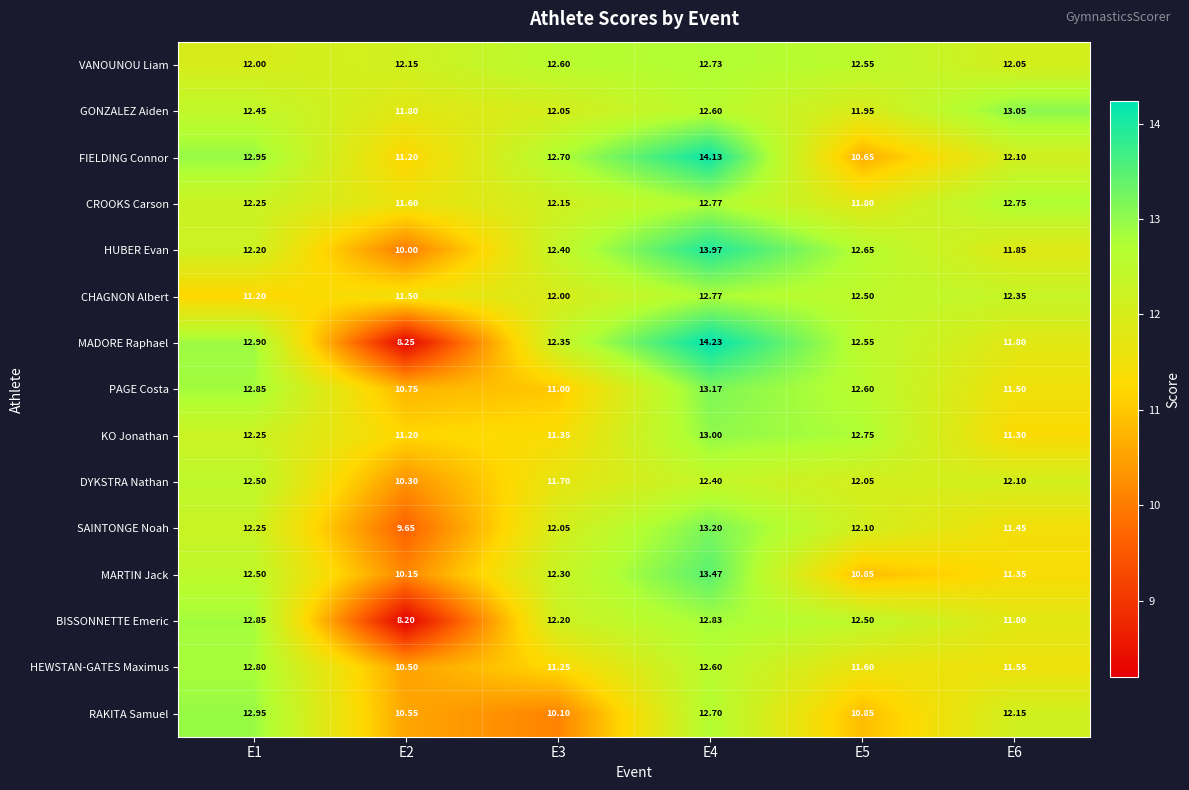

Is the value of RAKITA Samuel at E2 greater than the value of HEWSTAN-GATES Maximus at E6?

No